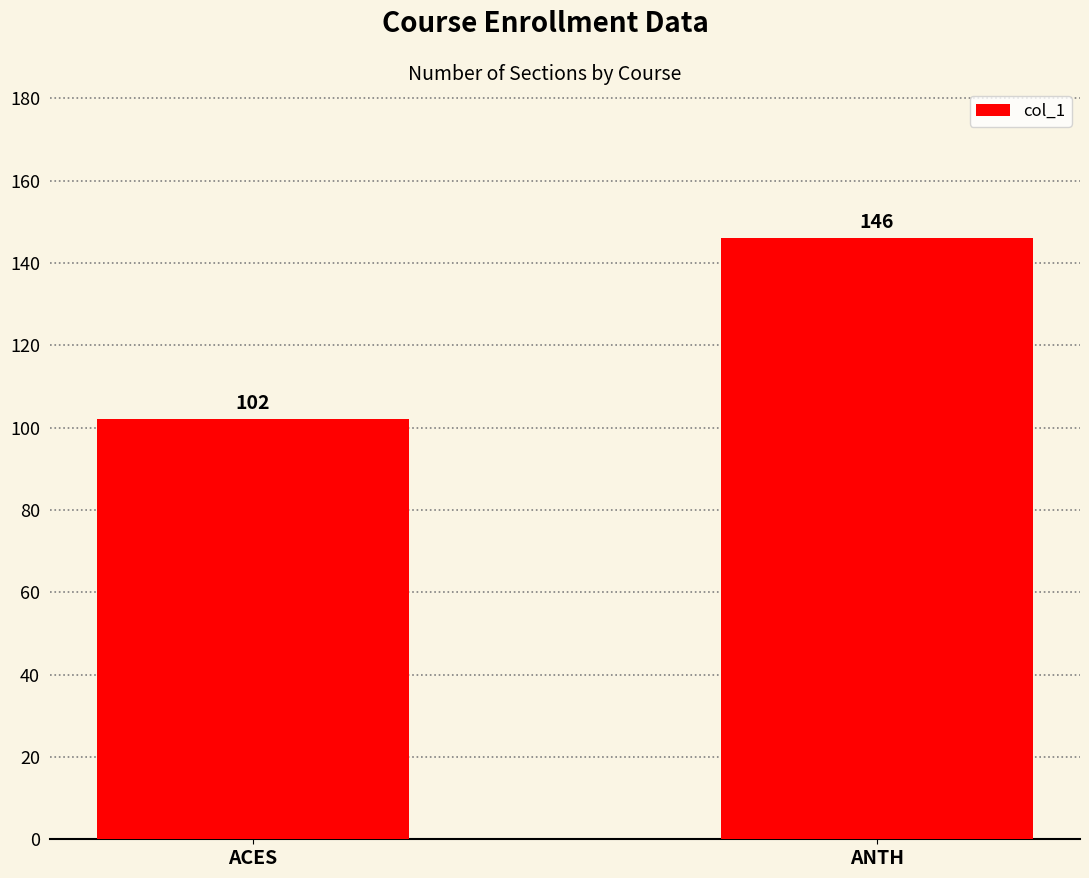

List the labels in order of value, largest first.

ANTH, ACES